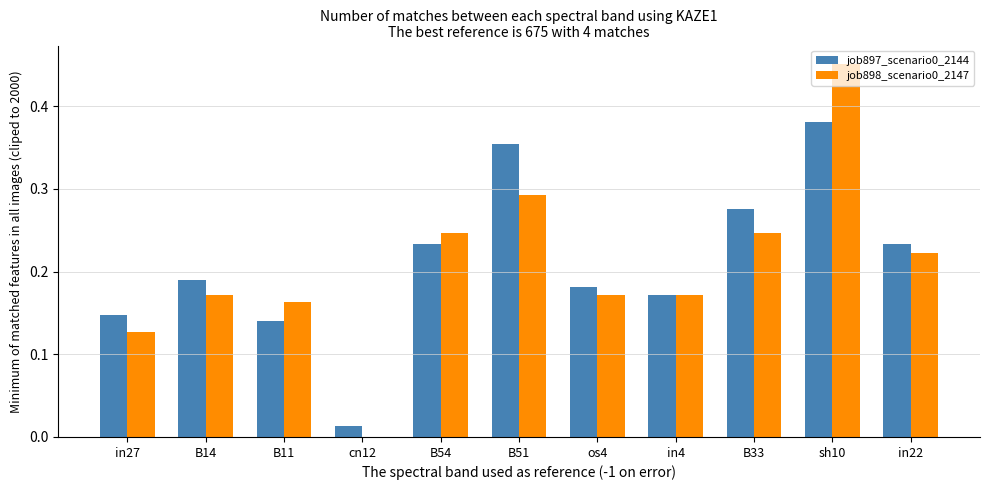

How many groups of bars are there?

11